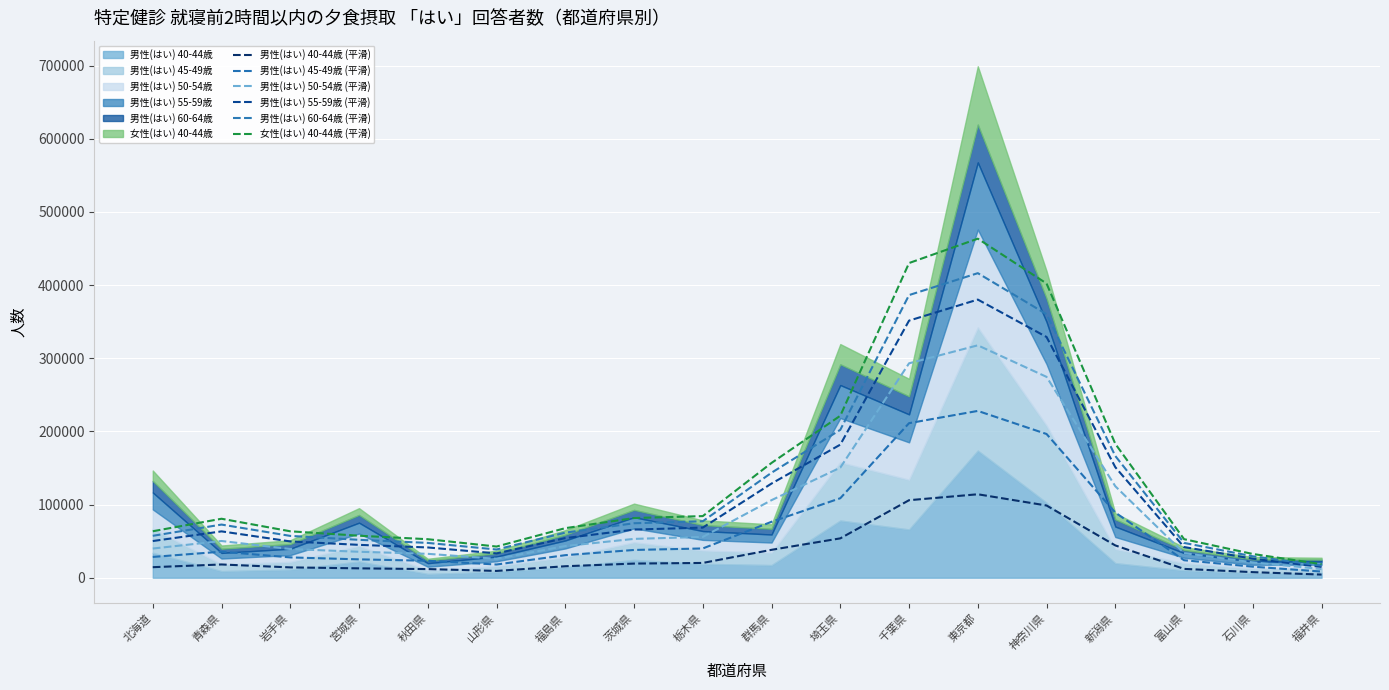

Reading left to right, transcribe all the data shown in this chart.

男性(はい) 40-44歳 (平滑): 14405.0	18114.7	14118.3	12814.3	11808.3	9291.7	15699.0	19325.7	20204.7	38137.0	53789.0	105941.7	114048.0	98694.3	44130.0	12071.7	7627.0	4288.3
男性(はい) 45-49歳 (平滑): 28402.3	35607.3	27770.0	25092.3	23174.7	18047.0	30804.7	37940.0	39996.7	76441.3	108643.0	211213.3	227958.0	196408.3	89042.7	23892.0	15072.3	8438.3
男性(はい) 50-54歳 (平滑): 39870.7	50188.0	39211.0	35481.0	32664.7	25863.3	43325.0	53066.7	55754.7	106015.7	150443.3	293016.0	317598.7	274489.7	125004.0	33605.7	20982.3	11861.7
男性(はい) 55-59歳 (平滑): 50131.0	63343.7	49592.7	44919.3	41351.3	33254.7	54176.3	65789.3	68505.3	128713.7	181873.3	351357.7	380103.7	328996.3	151060.7	41919.7	25997.7	14757.3
男性(はい) 60-64歳 (平滑): 57277.0	72631.0	57154.0	51785.3	47573.0	38541.0	61612.3	74451.0	77180.7	143493.3	202140.3	386259.0	416216.7	360149.3	166367.0	47576.7	29269.3	16631.7
女性(はい) 40-44歳 (平滑): 63508.3	80592.0	63450.3	57406.0	52635.7	42609.0	67735.0	81559.7	84211.7	156886.0	221363.7	430044.0	463341.7	402061.7	182978.0	52692.7	32455.3	18542.0